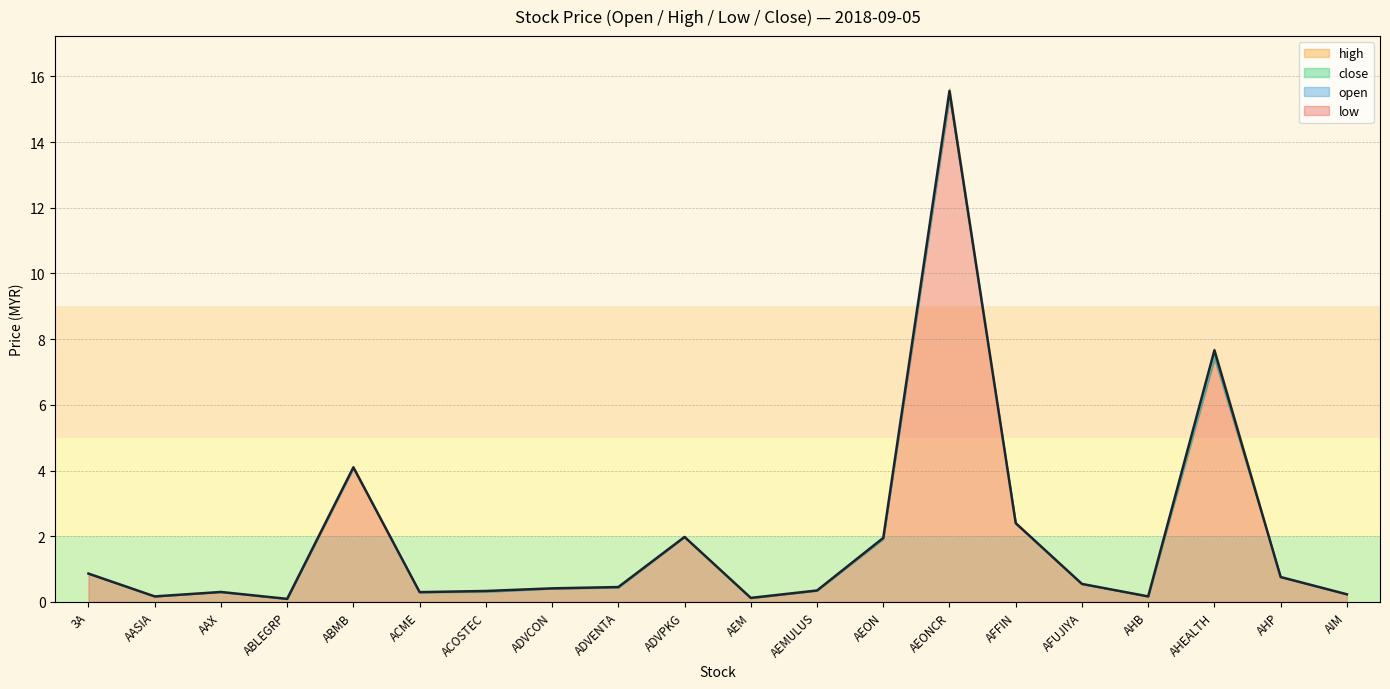

Rank the series by their maximum value, from highest to lowest.

high, close, open, low